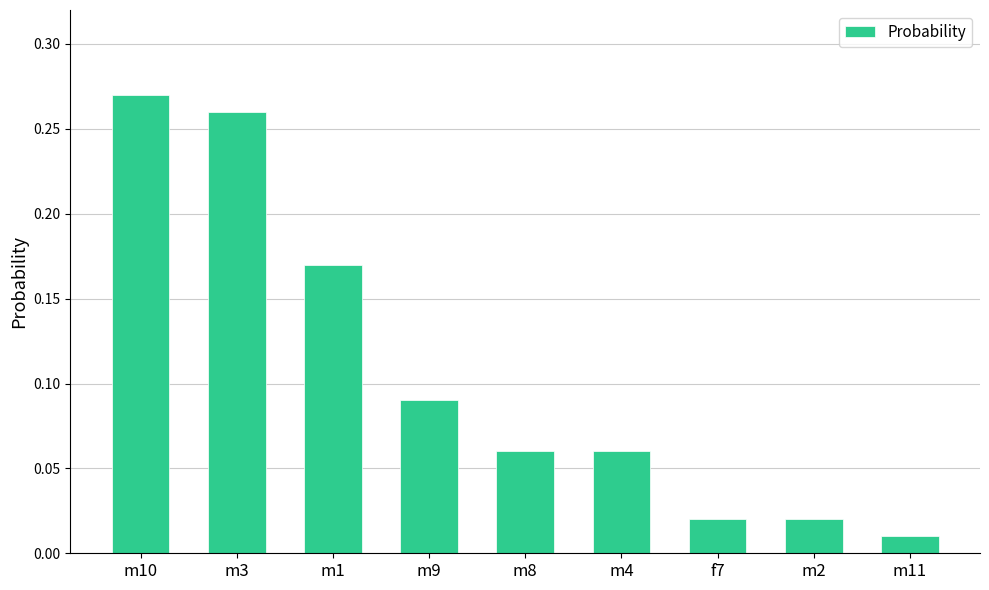

What is the sum of all values?

1.0